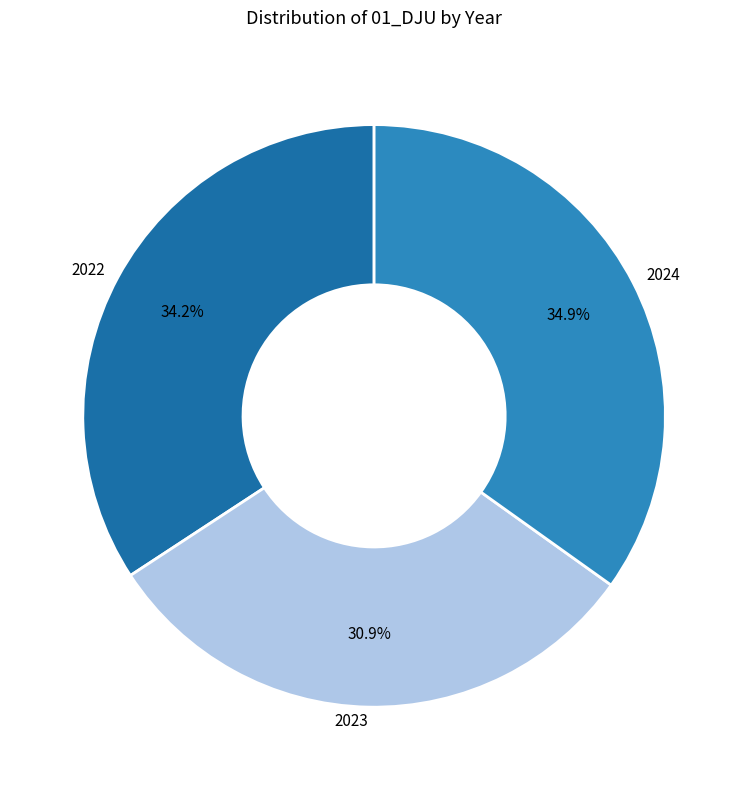

To the nearest percent, what is the difference between the largest and smallest slice percentages?

4%